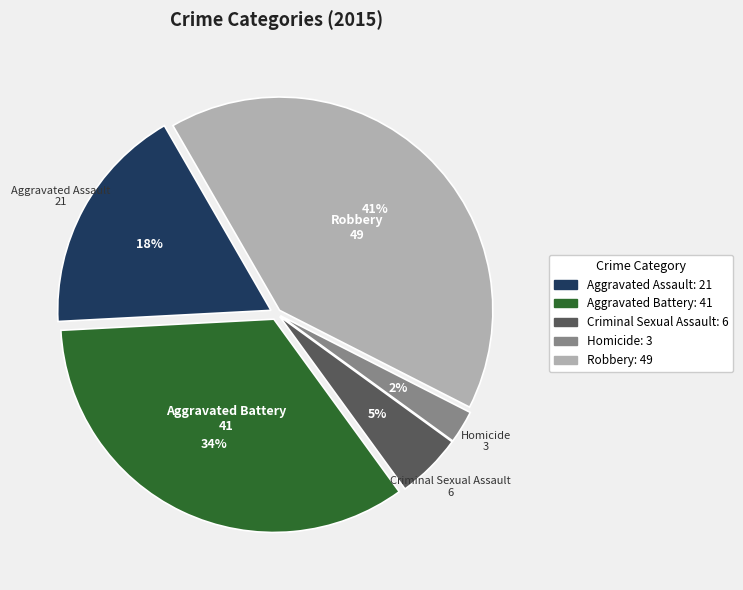

How many slices are in this pie chart?

5